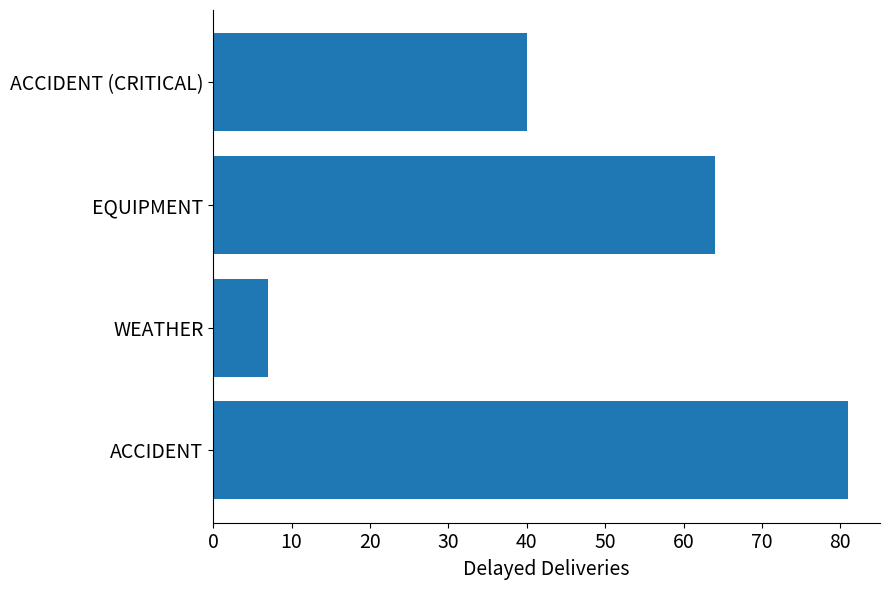

Where is the data nearest to the value 44?

ACCIDENT (CRITICAL)